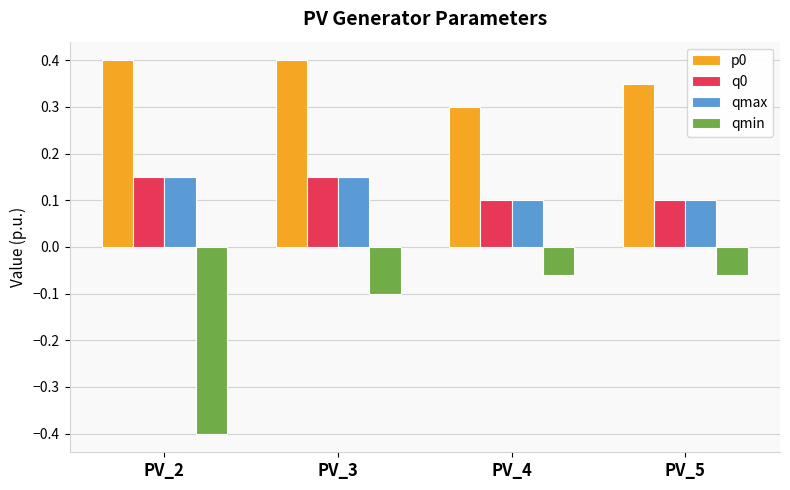

At which label does qmin reach its minimum?

PV_2